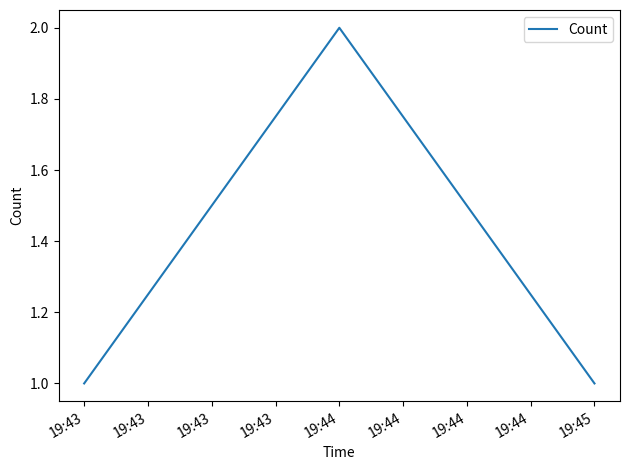

What is the ratio of the value at 19:44 to the value at 19:43?

2.0